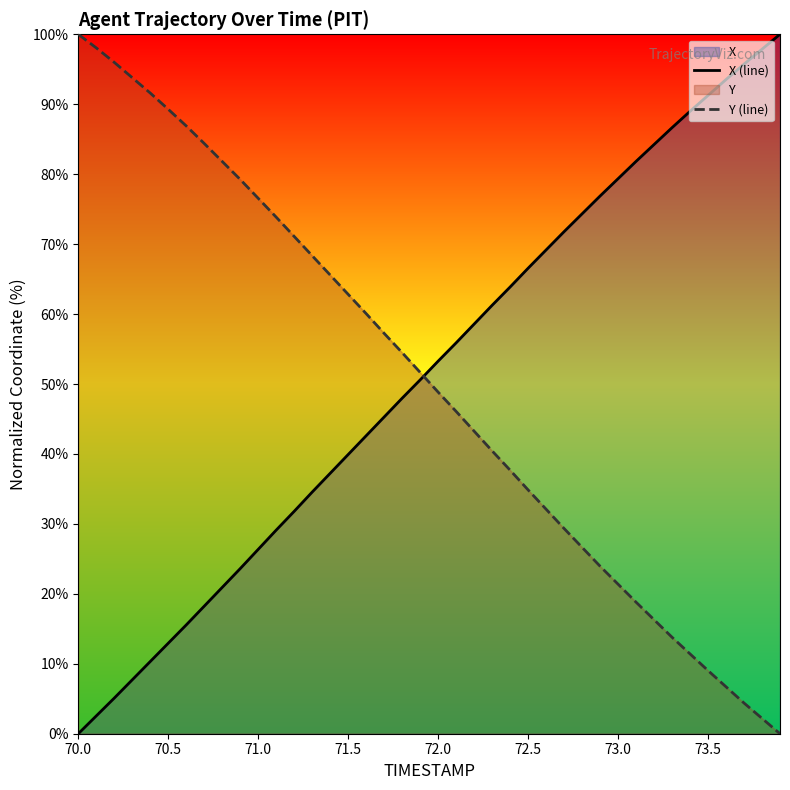

What is the difference between the second highest and minimum values in the X (line) series?

97.9